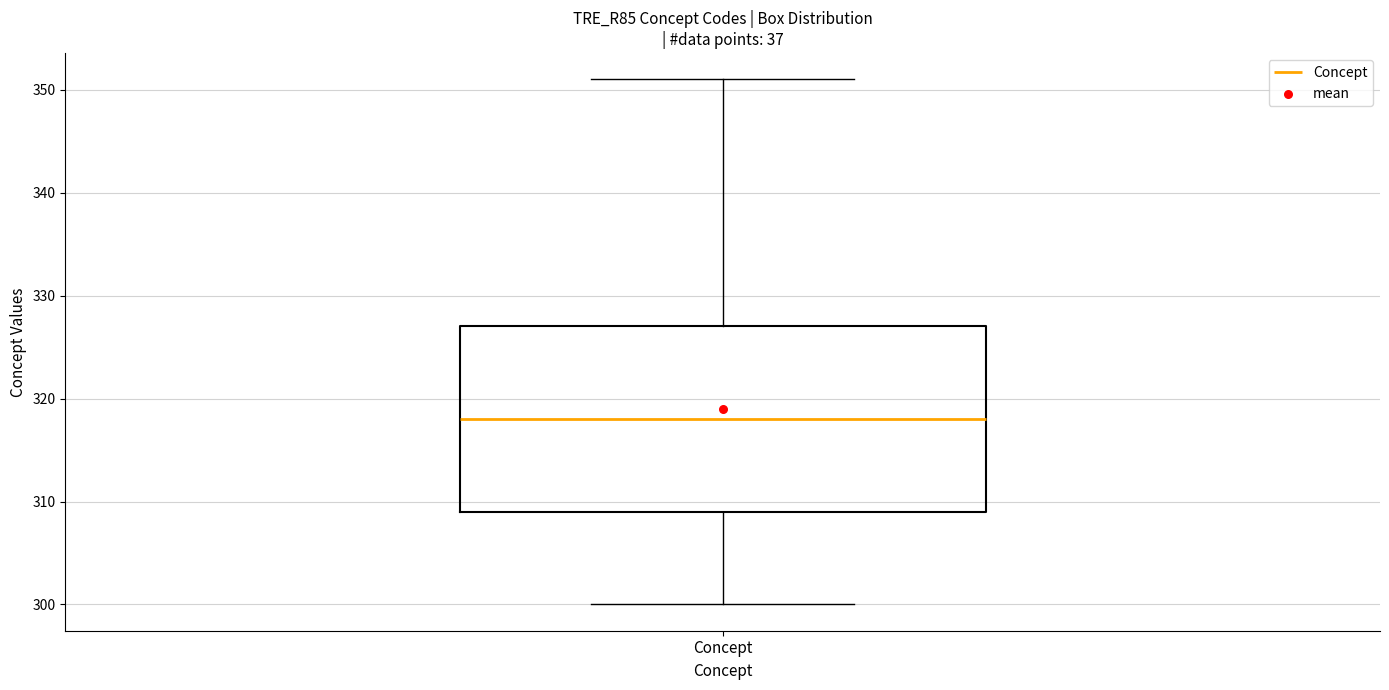

Transcribe this box plot: give where the median line is, the range the box spans, and where the two whiskers end, as read against the y-axis. The values are not printed on the chart, so give them approximately, as read against the axis.

median 318, box 309 to 327, whiskers 300 to 351